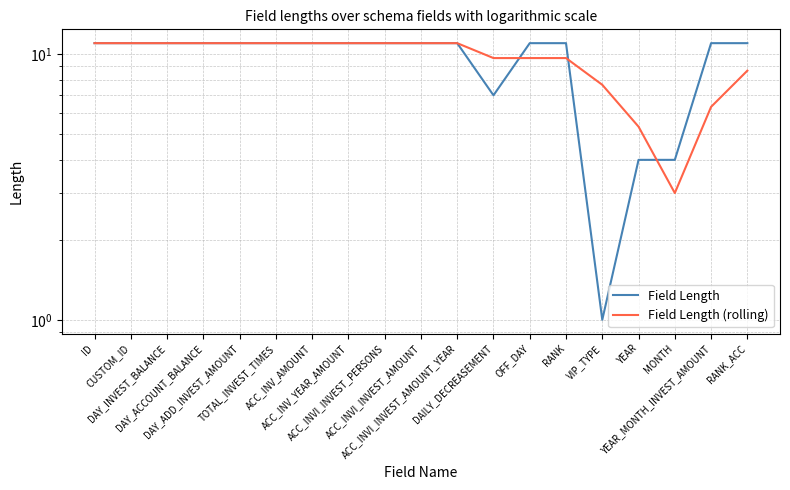

Reading right to left, what are all the values shown in this chart?

Field Length: RANK_ACC=11.0	YEAR_MONTH_INVEST_AMOUNT=11.0	MONTH=4.0	YEAR=4.0	VIP_TYPE=1.0	RANK=11.0	OFF_DAY=11.0	DAILY_DECREASEMENT=7.0	ACC_INVI_INVEST_AMOUNT_YEAR=11.0	ACC_INVI_INVEST_AMOUNT=11.0	ACC_INVI_INVEST_PERSONS=11.0	ACC_INV_YEAR_AMOUNT=11.0	ACC_INV_AMOUNT=11.0	TOTAL_INVEST_TIMES=11.0	DAY_ADD_INVEST_AMOUNT=11.0	DAY_ACCOUNT_BALANCE=11.0	DAY_INVEST_BALANCE=11.0	CUSTOM_ID=11.0	ID=11.0
Field Length (rolling): RANK_ACC=8.7	YEAR_MONTH_INVEST_AMOUNT=6.3	MONTH=3.0	YEAR=5.3	VIP_TYPE=7.7	RANK=9.7	OFF_DAY=9.7	DAILY_DECREASEMENT=9.7	ACC_INVI_INVEST_AMOUNT_YEAR=11.0	ACC_INVI_INVEST_AMOUNT=11.0	ACC_INVI_INVEST_PERSONS=11.0	ACC_INV_YEAR_AMOUNT=11.0	ACC_INV_AMOUNT=11.0	TOTAL_INVEST_TIMES=11.0	DAY_ADD_INVEST_AMOUNT=11.0	DAY_ACCOUNT_BALANCE=11.0	DAY_INVEST_BALANCE=11.0	CUSTOM_ID=11.0	ID=11.0